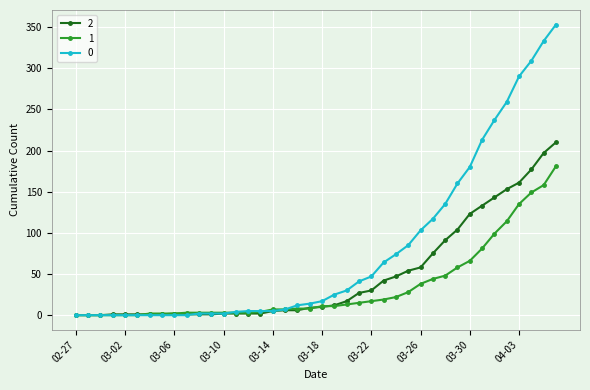

List the series in order of their overall mean, lowest first.

1, 2, 0